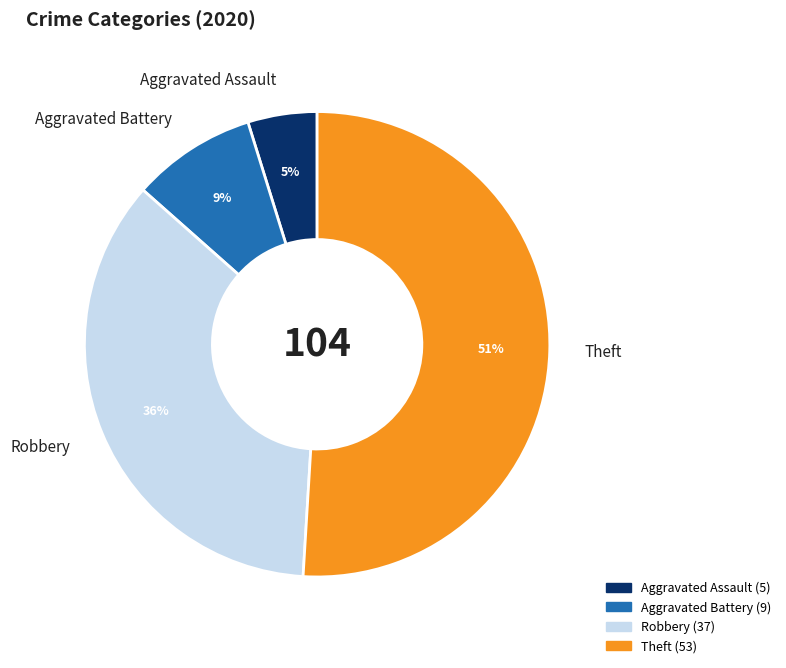

Which slice represents more than half of the pie?

Theft